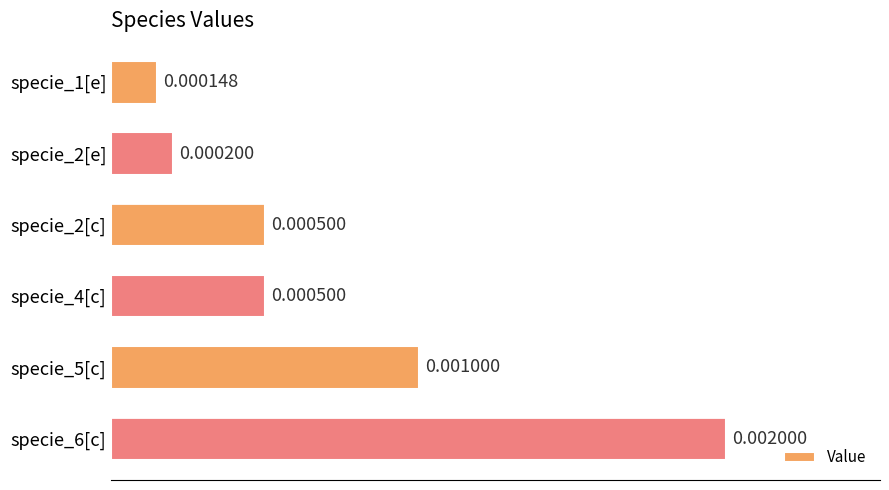

Count the number of data series in this chart.

1